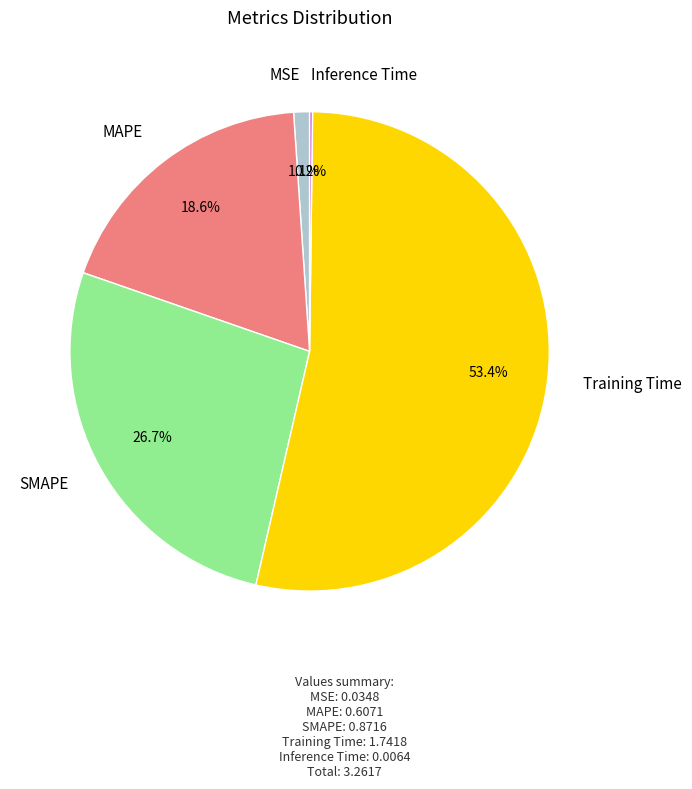

Which has a higher value, MAPE or MSE?

MAPE